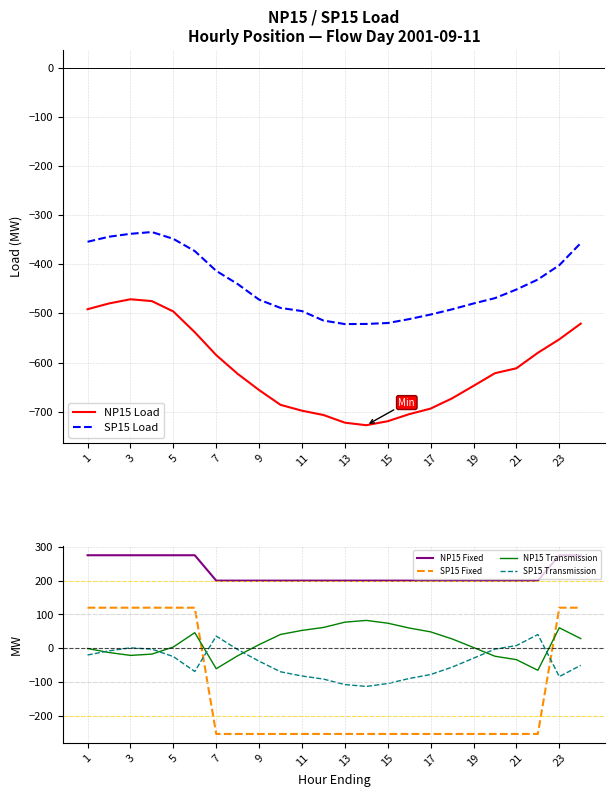

True or false: SP15 Transmission and SP15 Fixed intersect in this chart.

True